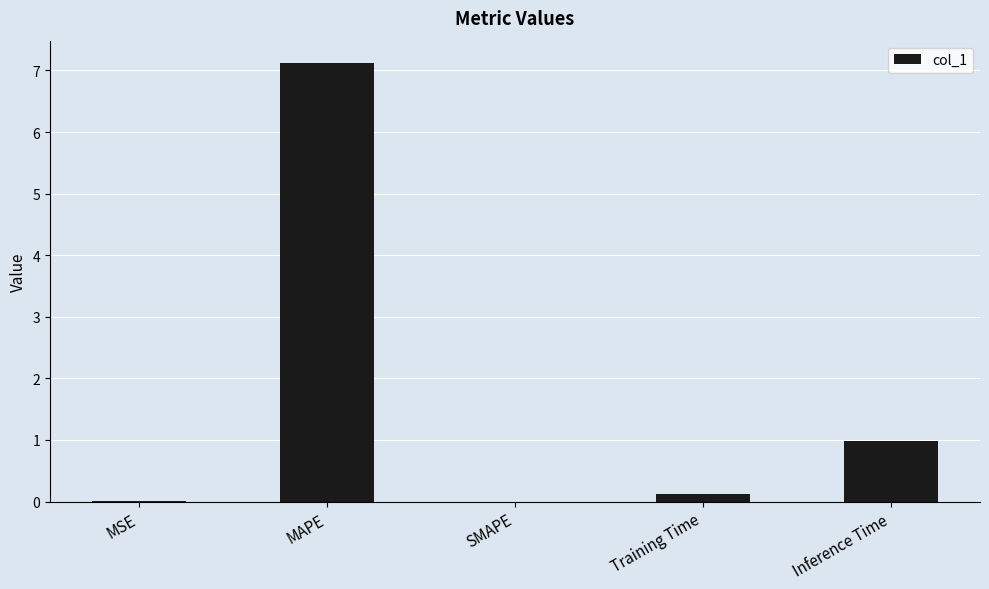

What is the sum of all values?

8.2